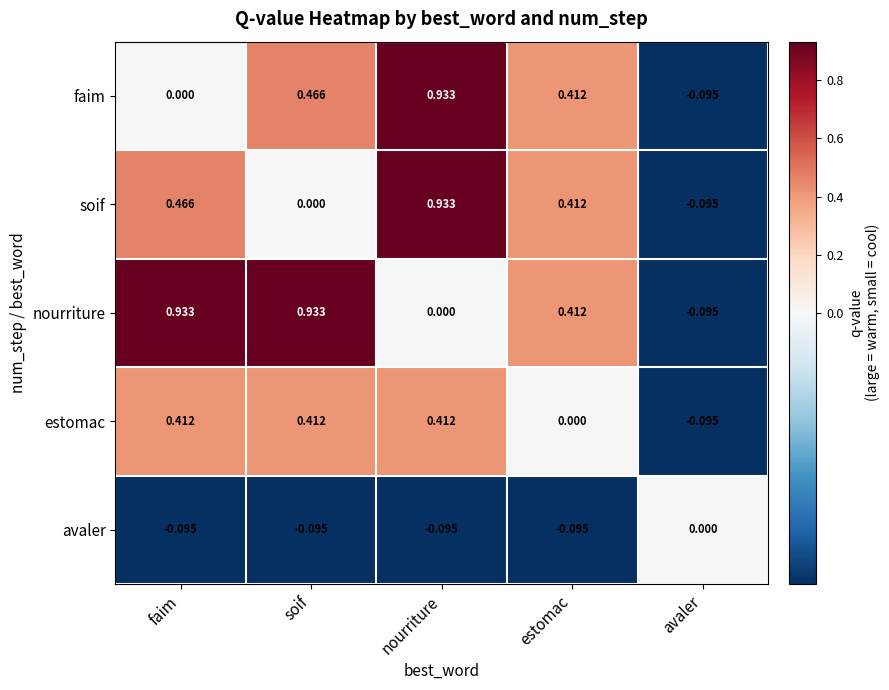

Which series changed the most between soif and estomac?

nourriture